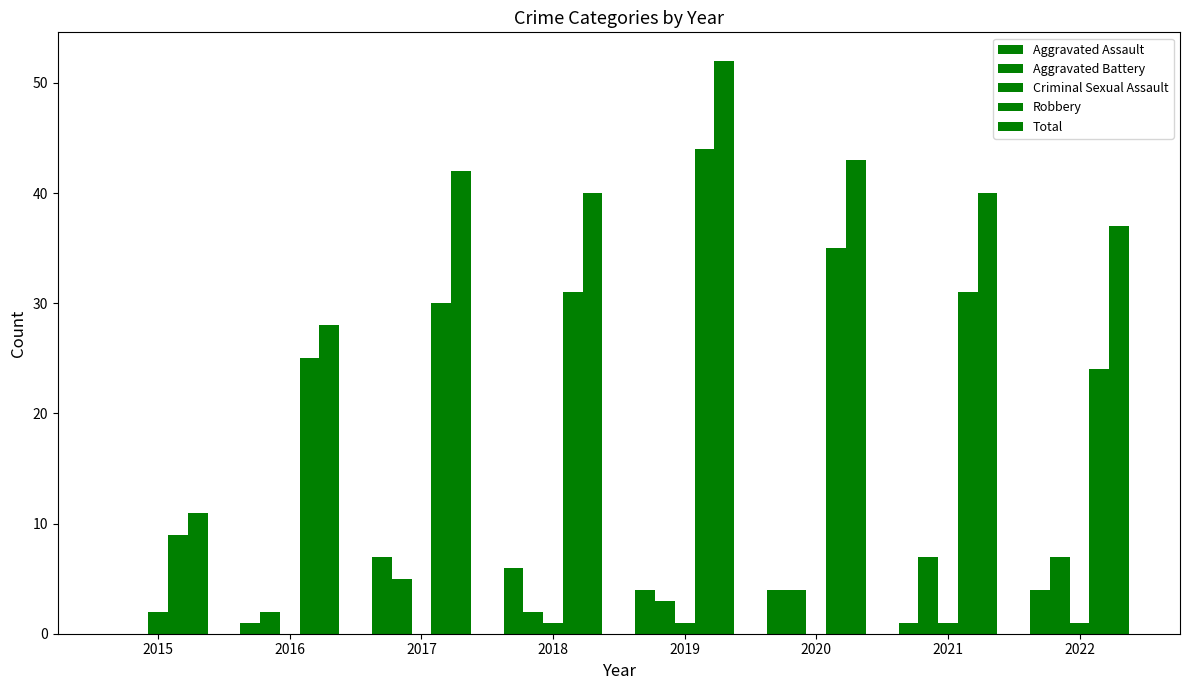

What is the average value of the Criminal Sexual Assault series?

1